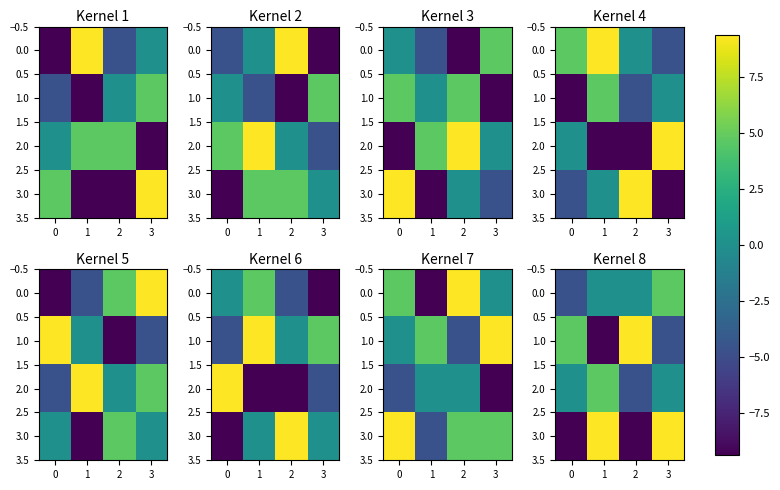

How many values in 3.0 are above zero?

2